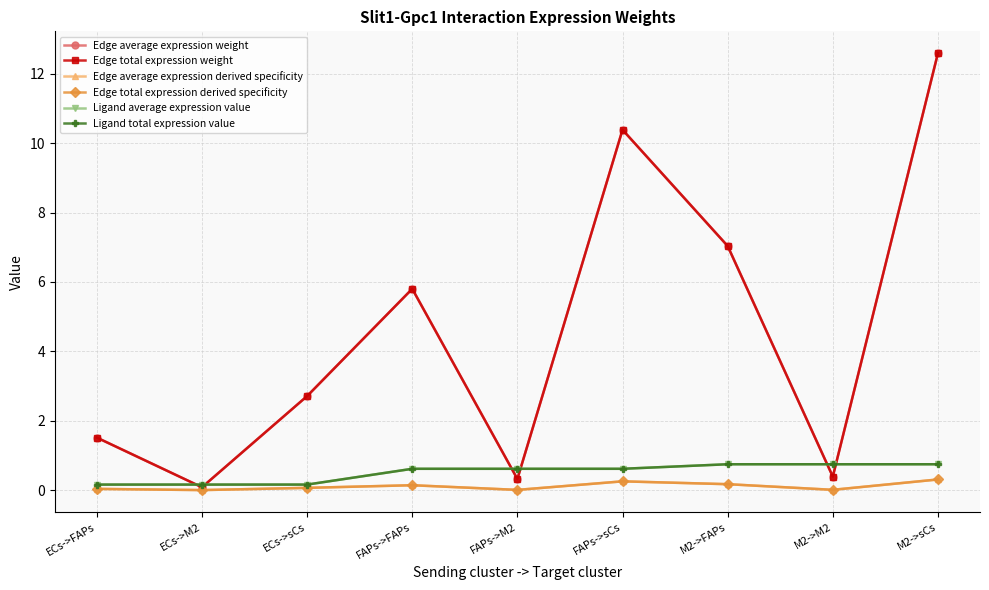

Is this an area chart (filled region under the line)?

No